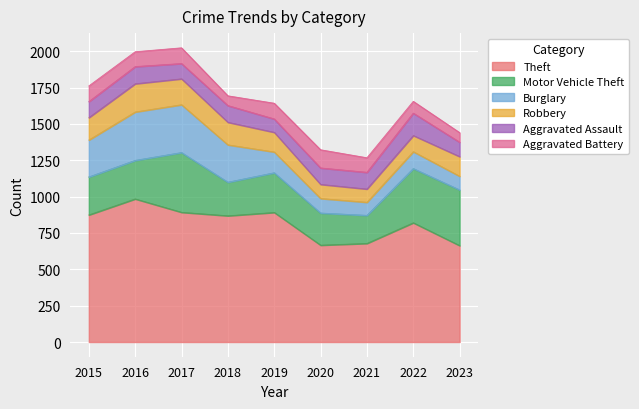

True or false: Aggravated Assault has more than 0 points higher than both neighbors.

True